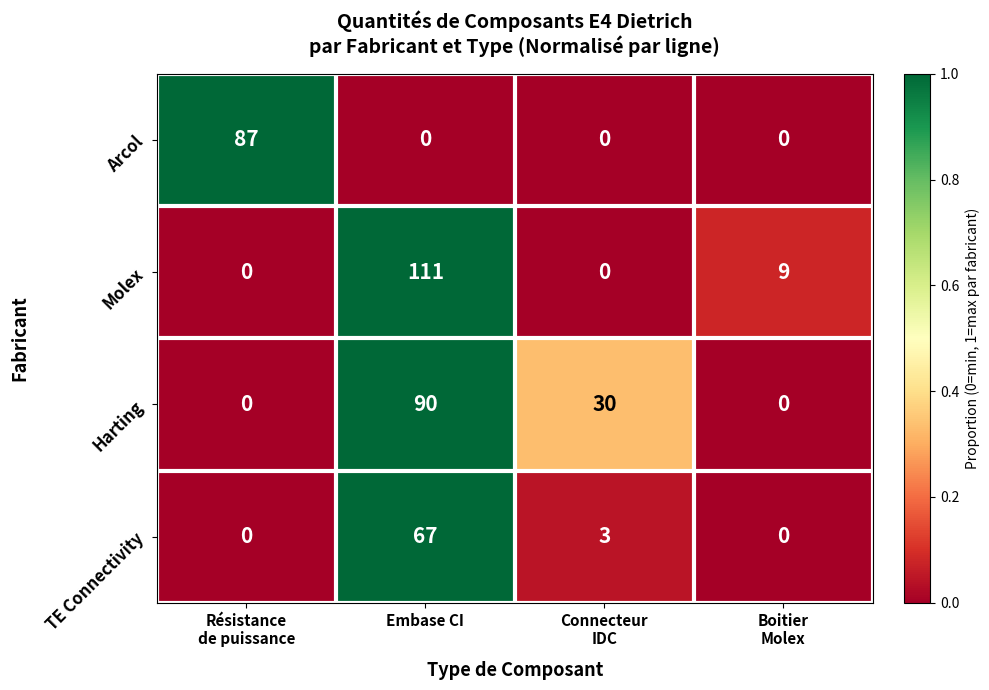

The Harting series shows 46 at Embase CI. True or false?

False